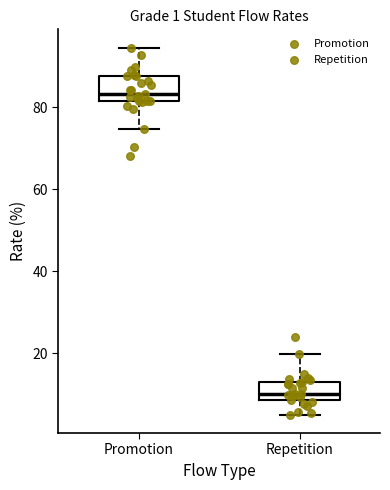

Which box's median line is the highest?

Promotion